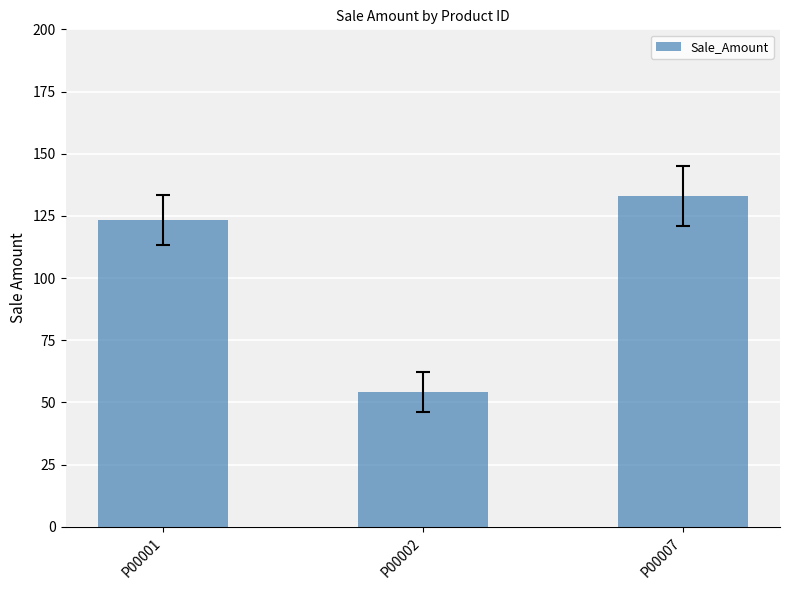

Approximately how many times larger is the value at P00001 compared to P00002?

2.3